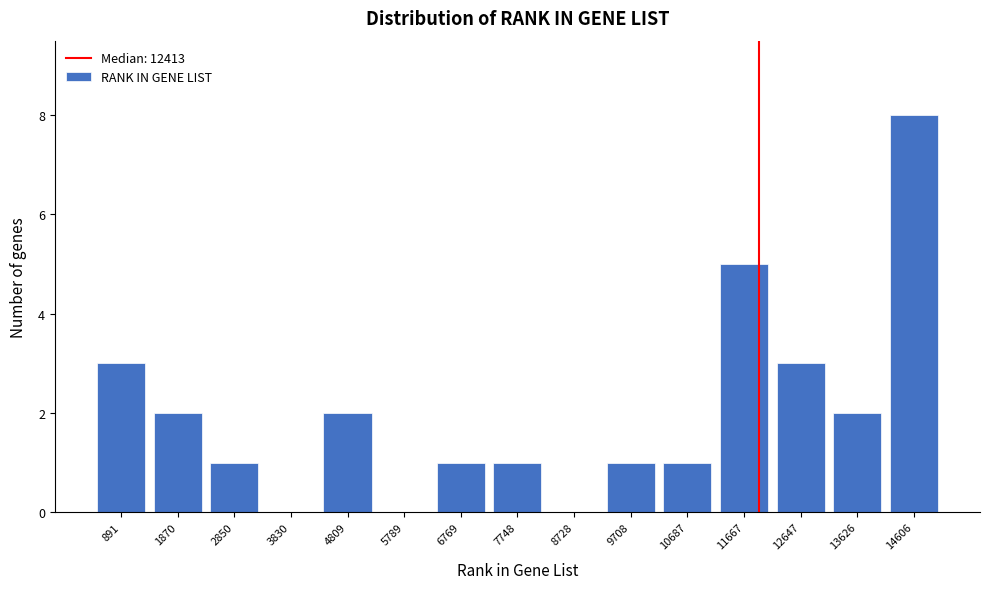

Reading right to left, transcribe all the data shown in this chart.

14606=8	13626=2	12647=3	11667=5	10687=1	9708=1	8728=0	7748=1	6769=1	5789=0	4809=2	3830=0	2850=1	1870=2	891=3